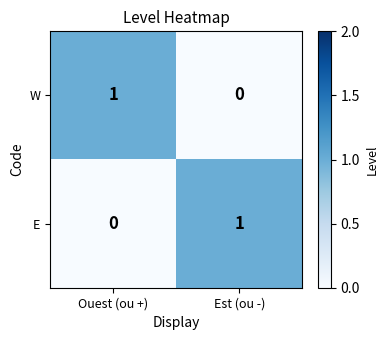

Which category has the lowest value in the W series?

Est (ou -)